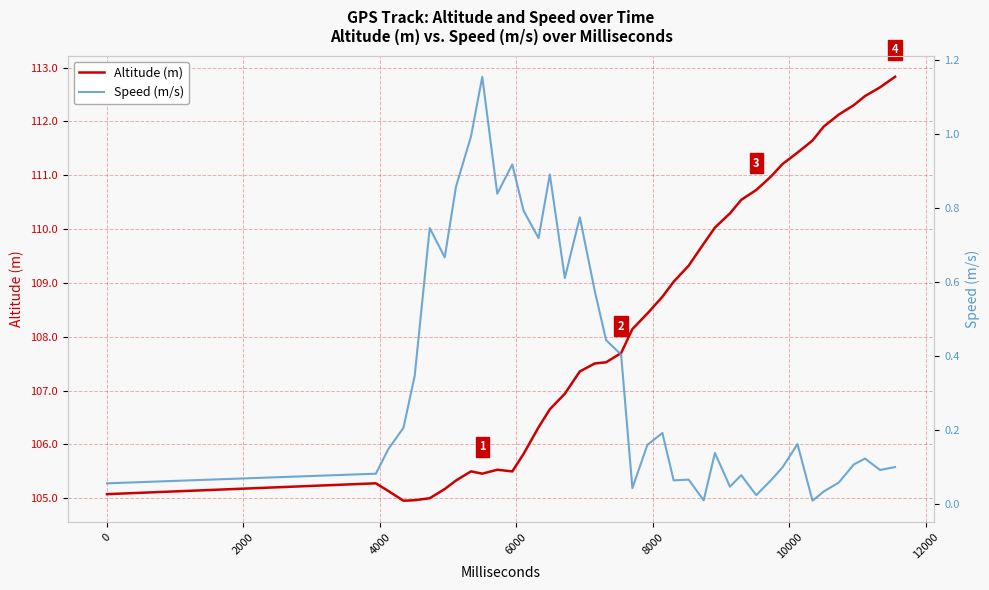

How many lines are shown in the chart?

2